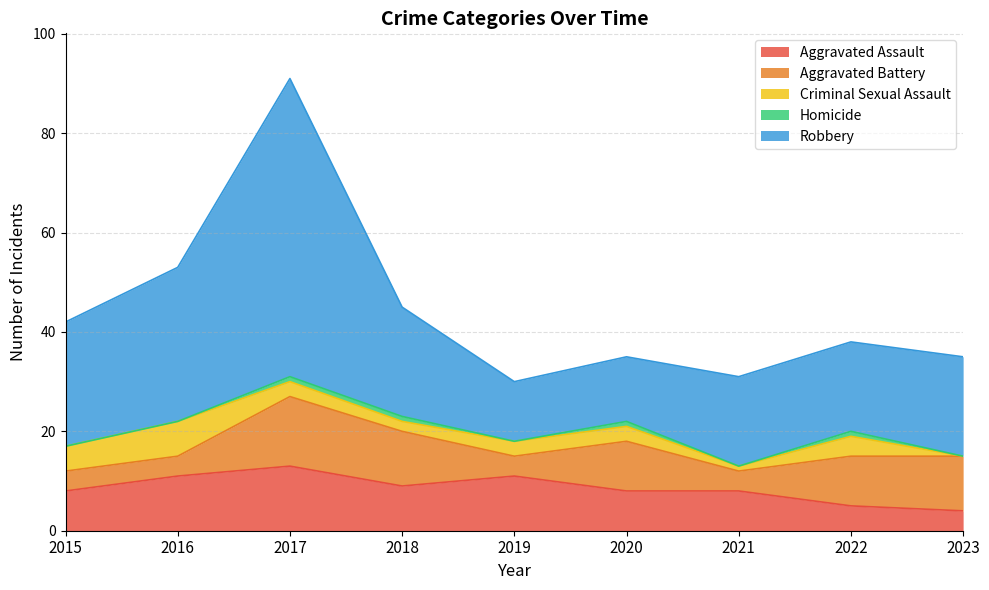

Which has a higher value, 2020 or 2021?

2020